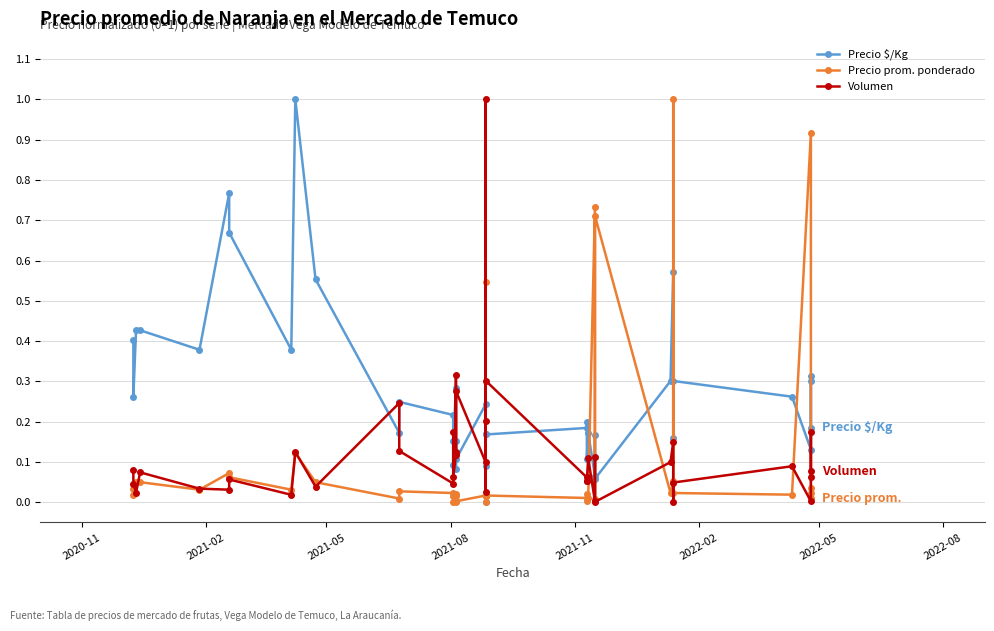

Reading left to right, what are all the values shown in this chart?

Precio $/Kg: 0.4	0.3	0.4	0.4	0.4	0.8	0.7	0.4	1.0	0.6	0.2	0.2	0.2	0.1	0.2	0.3	0.1	0.2	0.1	0.2	0.2	0.1	0.0	0.2	0.2	0.2	0.1	0.2	0.1	0.2	0.1	0.3	0.6	0.2	0.3	0.3	0.1	0.3	0.3	0.2
Precio prom. ponderado: 0.0	0.0	0.0	0.0	0.0	0.1	0.1	0.0	0.1	0.0	0.0	0.0	0.0	0.0	0.0	0.0	0.0	0.0	0.0	0.0	0.0	0.0	0.5	0.0	0.0	0.0	0.0	0.0	0.7	0.0	0.7	0.0	0.1	1.0	0.0	0.0	0.9	0.0	0.0	0.0
Volumen: 0.1	0.0	0.0	0.1	0.0	0.0	0.1	0.0	0.1	0.0	0.2	0.1	0.0	0.2	0.1	0.1	0.3	0.1	0.3	0.1	0.2	1.0	0.0	0.3	0.1	0.1	0.1	0.1	0.0	0.1	0.0	0.1	0.2	0.0	0.0	0.1	0.0	0.1	0.2	0.1